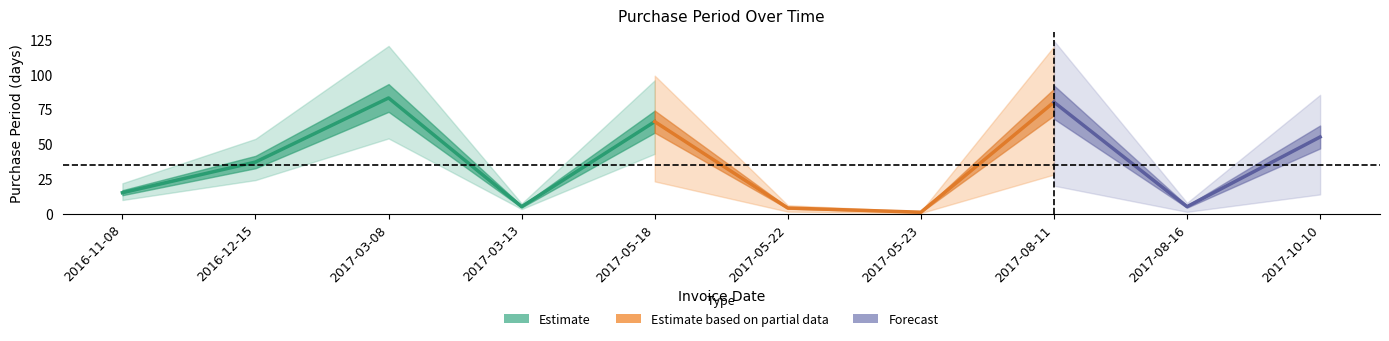

List the labels in order of value, smallest first.

2017-05-23, 2017-05-22, 2017-03-13, 2017-08-16, 2016-11-08, 2016-12-15, 2017-10-10, 2017-05-18, 2017-08-11, 2017-03-08